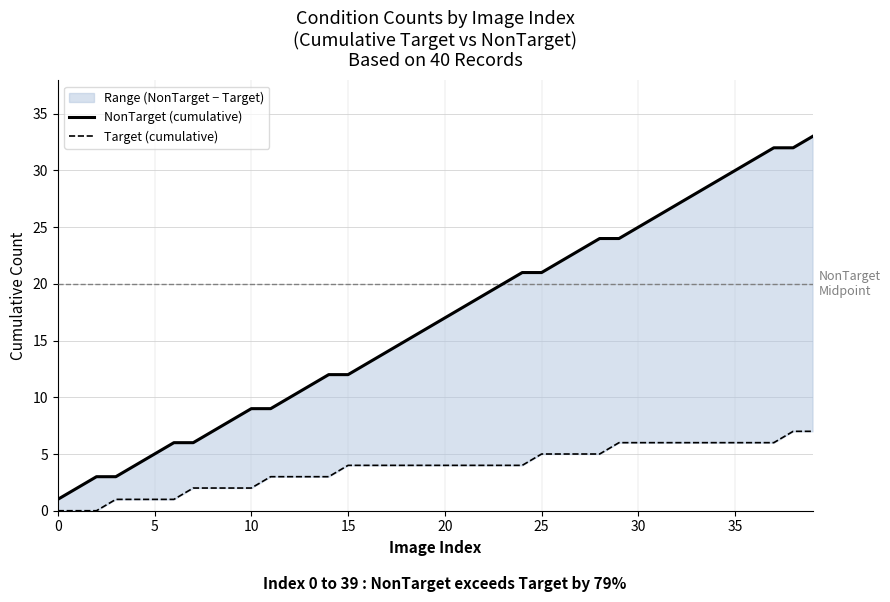

What is the difference between the Target (cumulative) values at 20 and 36?

2